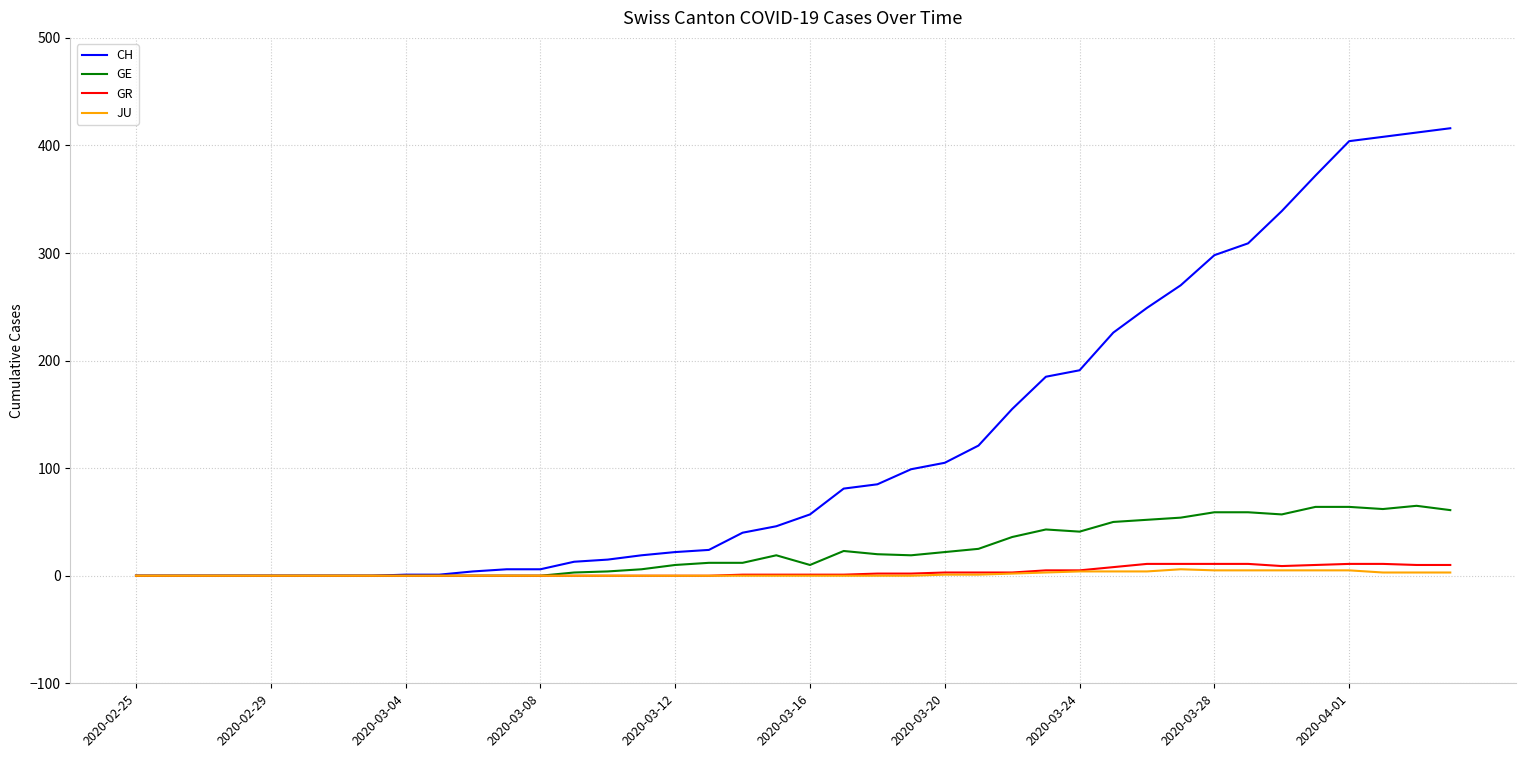

What is the greatest value displayed?

416